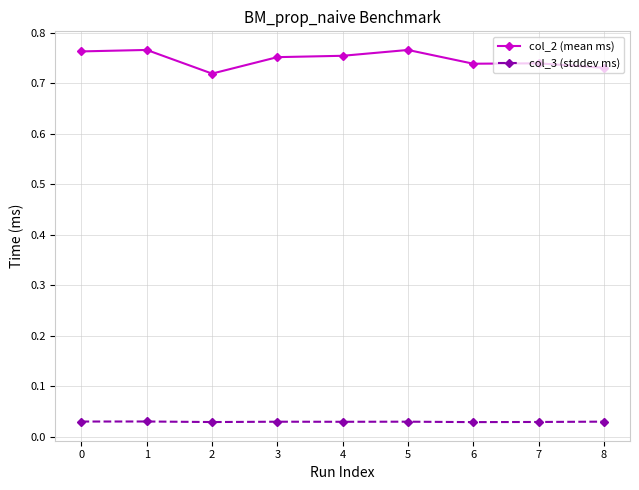

The value of col_2 (mean ms) at 6 is 1.2. True or false?

False